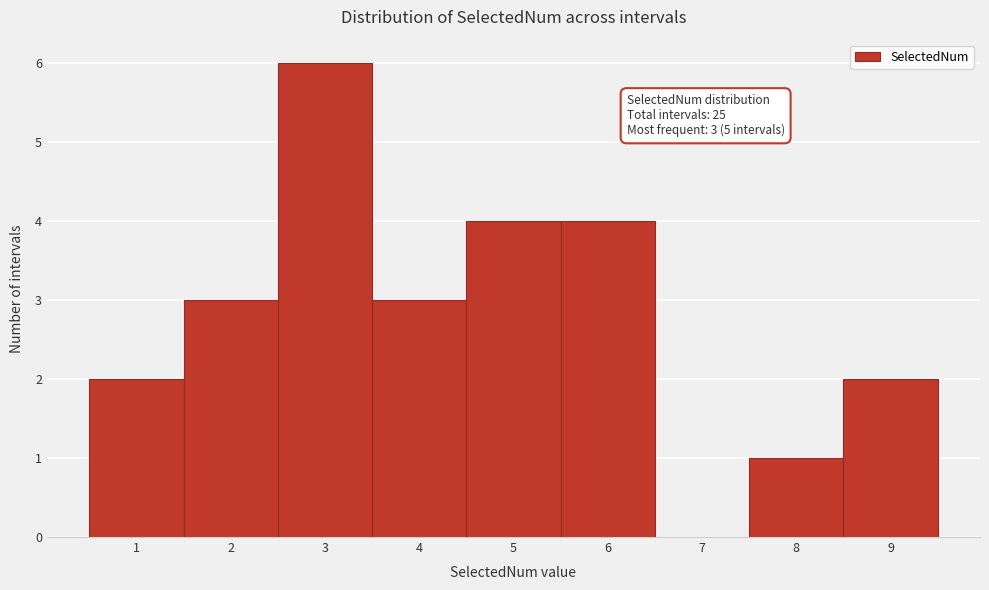

Over which range of the x-axis is the bar tallest?

2.5 to 3.5